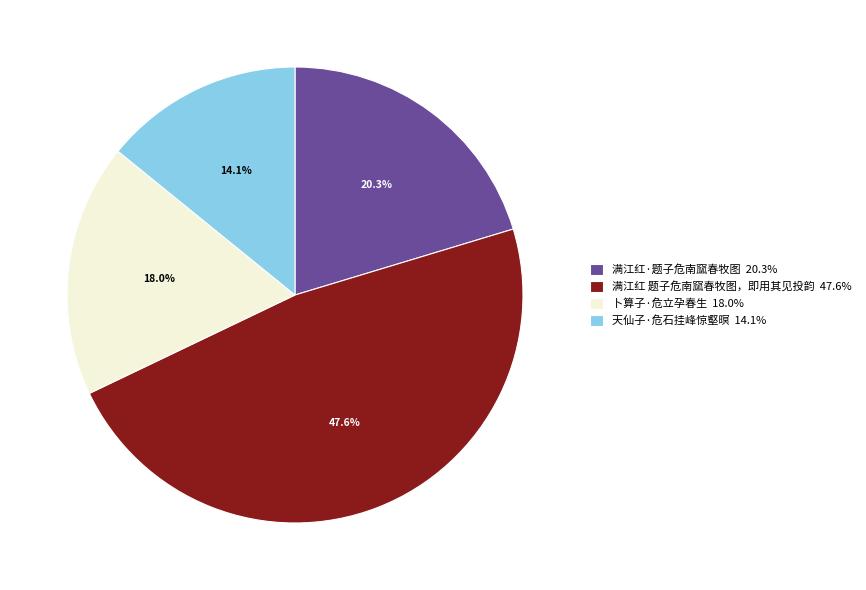

Rank the categories by value from lowest to highest.

天仙子·危石挂峰惊壑暝, 卜算子·危立孕春生, 满江红·题子危南窳春牧图, 满江红 题子危南窳春牧图，即用其见投韵